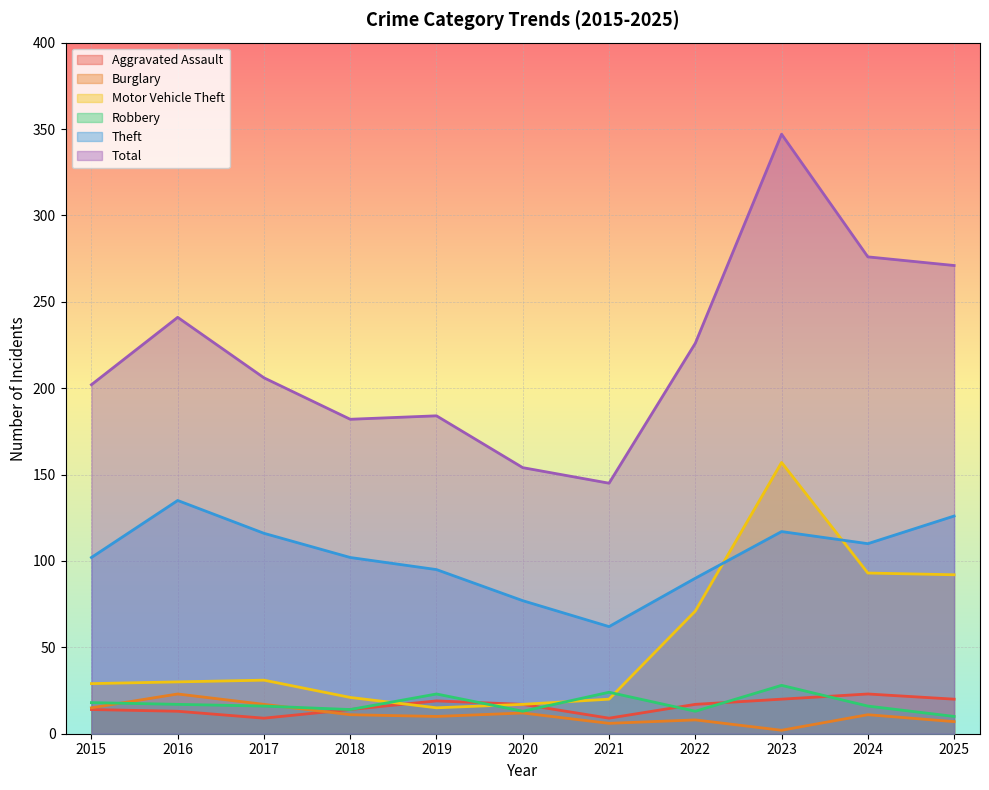

What is the difference between the maximum and second lowest values in the Total series?

193